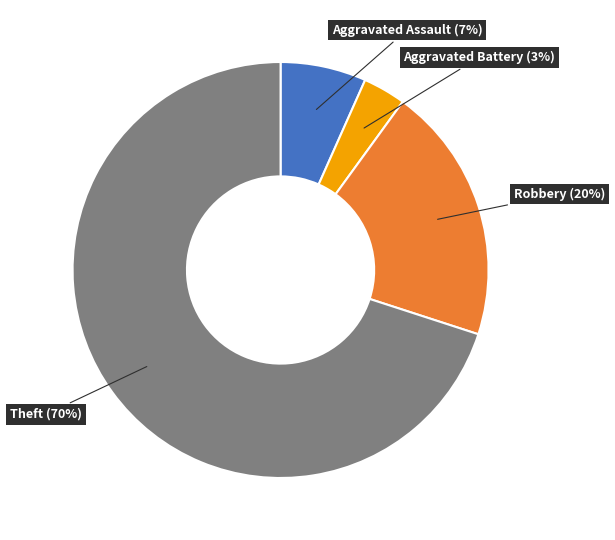

How many segments does this pie chart have?

4